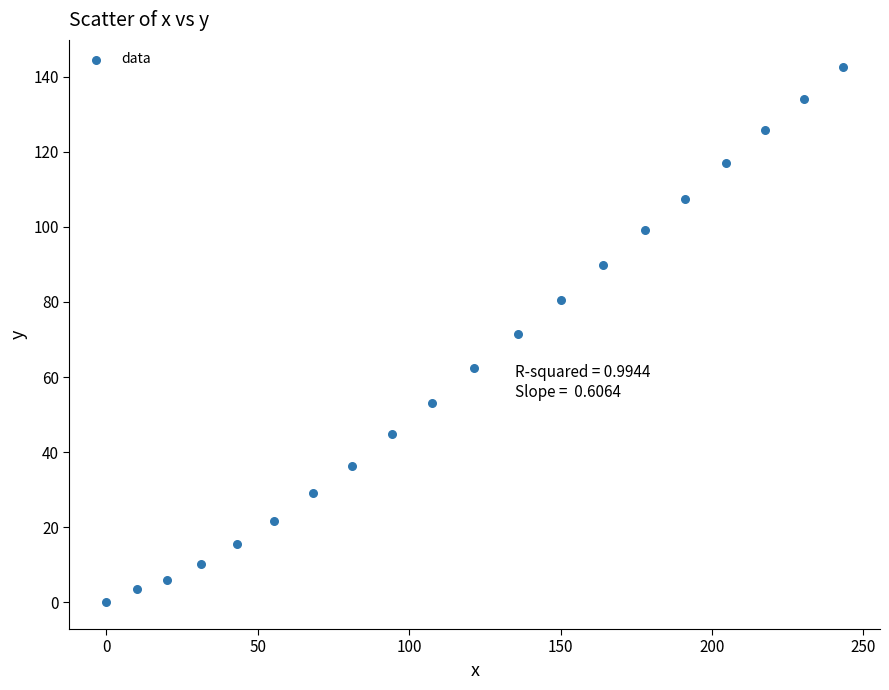

What is the range of Y values (max minus min)?

142.7